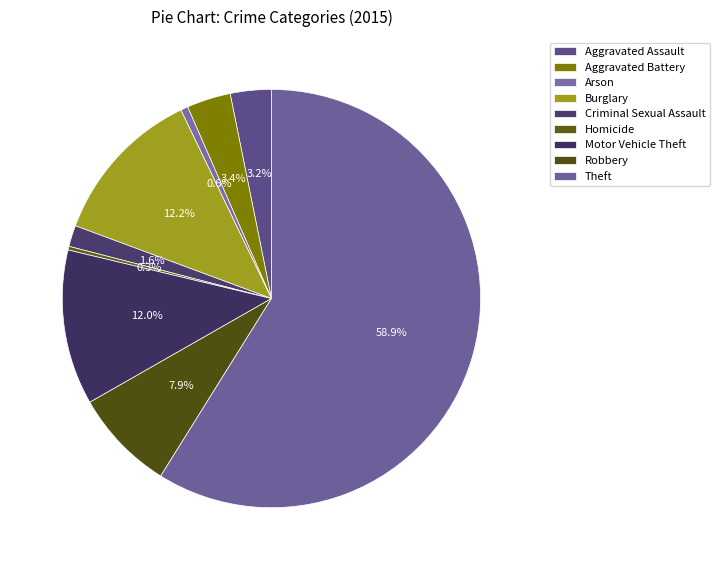

Does Theft account for over 50% of the chart?

Yes